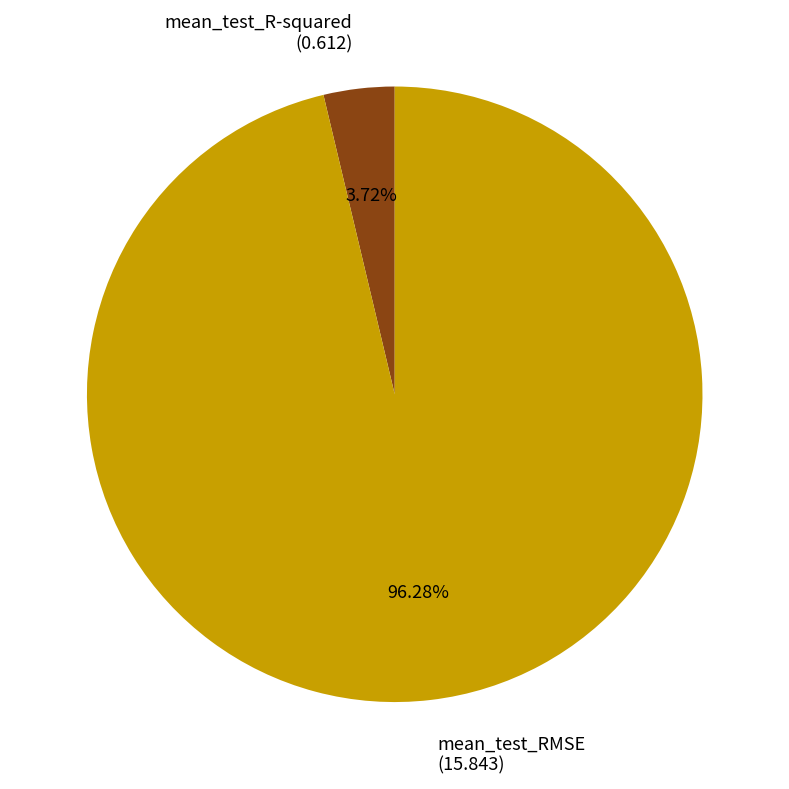

Rank the categories by value from lowest to highest.

mean_test_R-squared, mean_test_RMSE